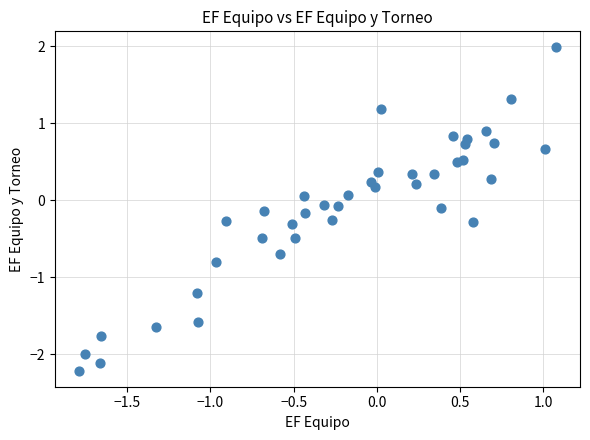

What is the range of Y values (max minus min)?

4.2